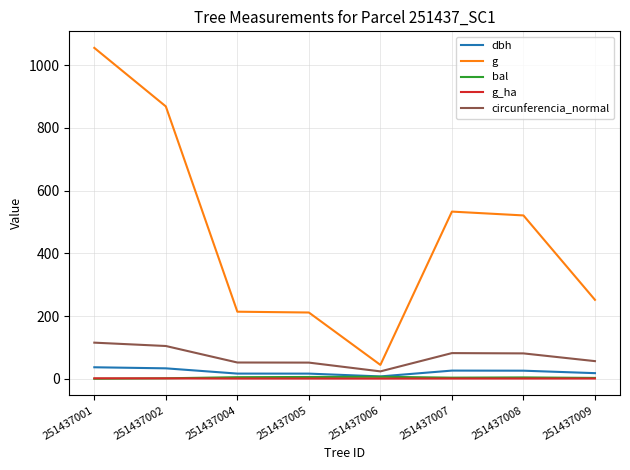

True or false: g and dbh intersect in this chart.

False